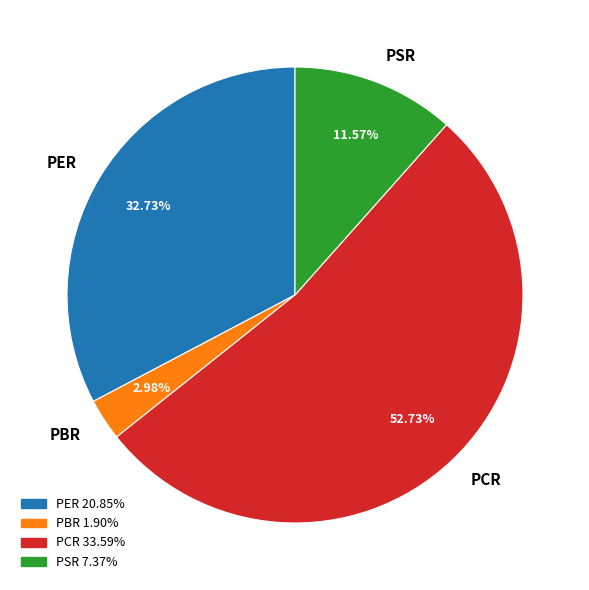

The PCR slice represents 53% of the pie. True or false?

True